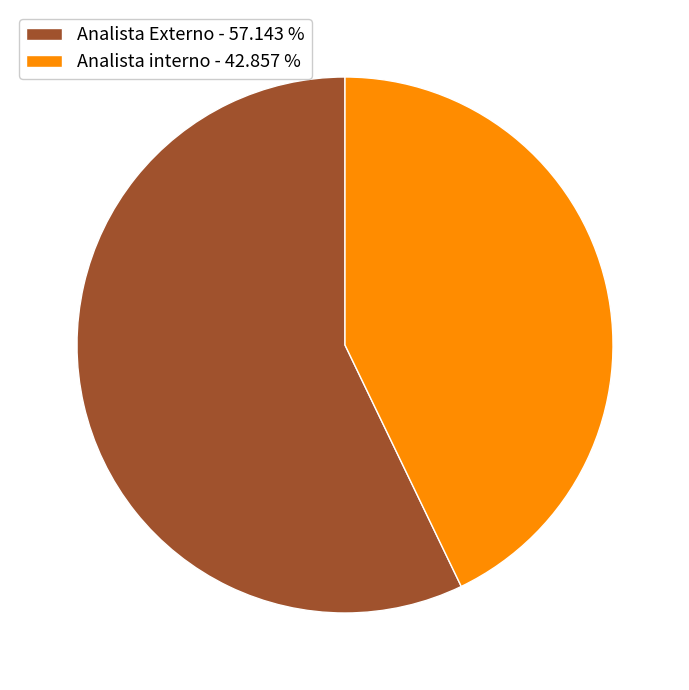

Do Analista interno and Analista Externo together represent more than half of the pie?

Yes